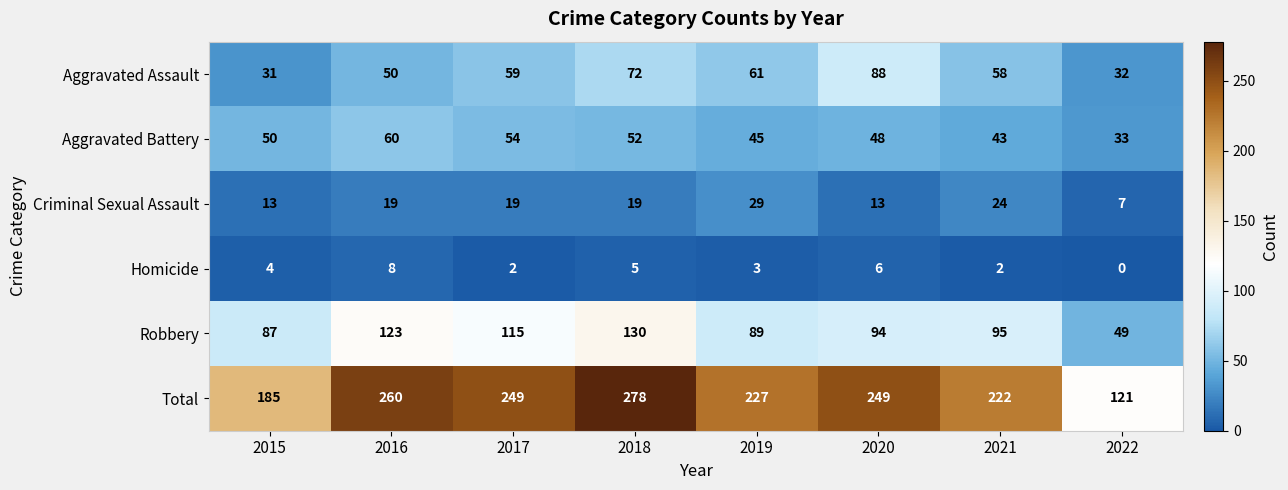

What is the average value of the Total series?

224